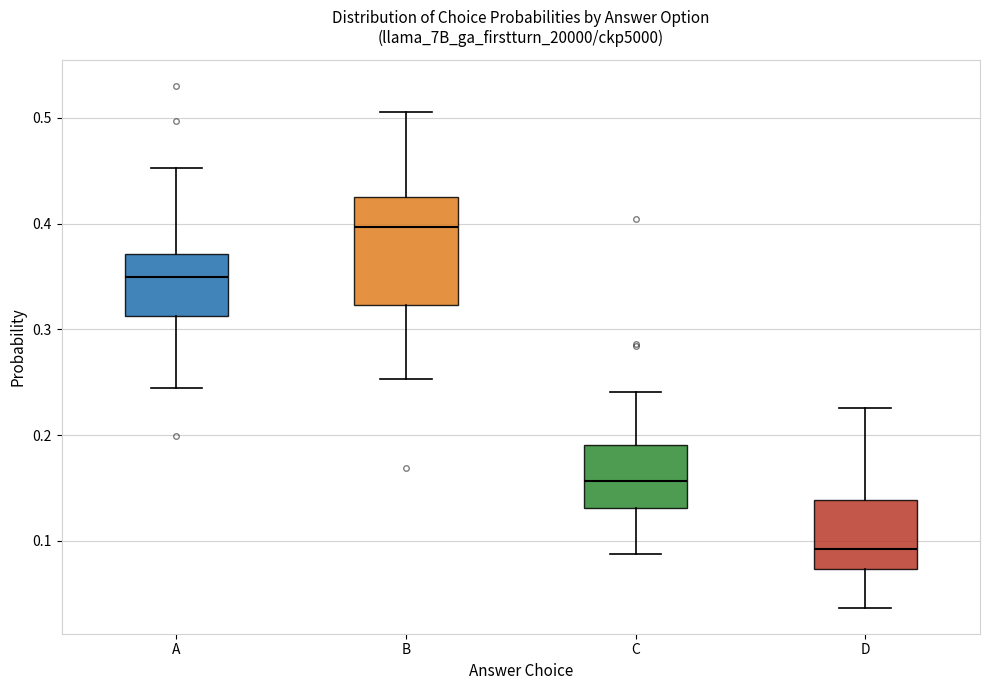

Reading left to right, read every box against the y-axis: the position of its median line, the range the box covers, and the ends of its whiskers. The values are not printed on the chart, so give them approximately, as read against the axis.

A: median 0.35, box 0.31 to 0.37, whiskers 0.24 to 0.45
B: median 0.40, box 0.32 to 0.43, whiskers 0.25 to 0.51
C: median 0.16, box 0.13 to 0.19, whiskers 0.09 to 0.24
D: median 0.09, box 0.07 to 0.14, whiskers 0.04 to 0.23